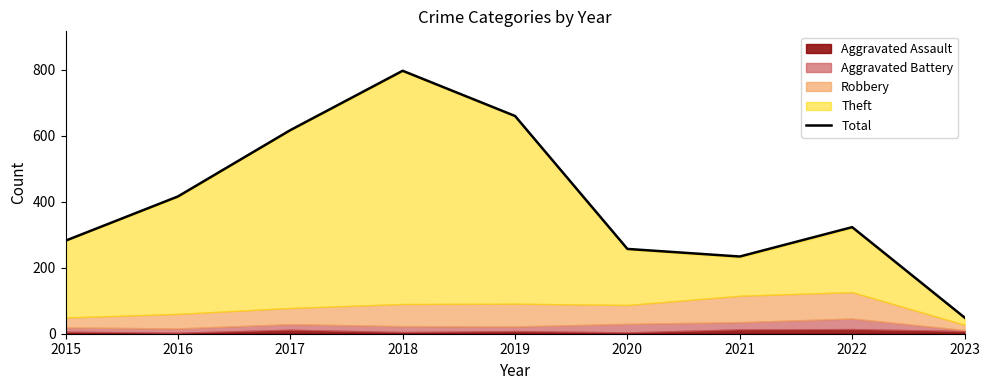

List the labels in order of value, largest first.

2018, 2019, 2017, 2016, 2022, 2015, 2020, 2021, 2023